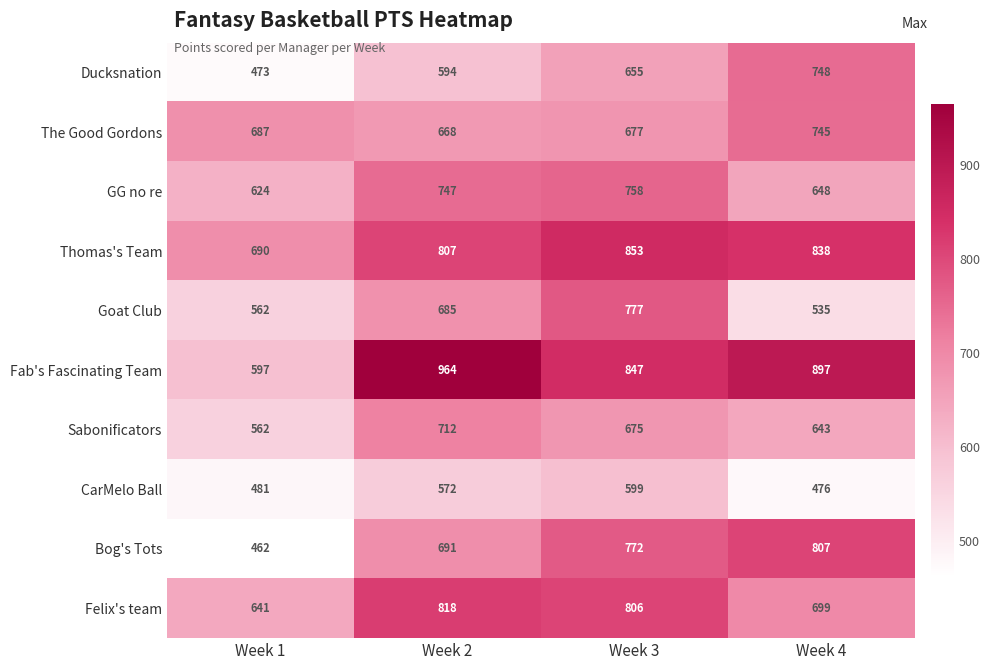

What is the smallest value displayed?

462